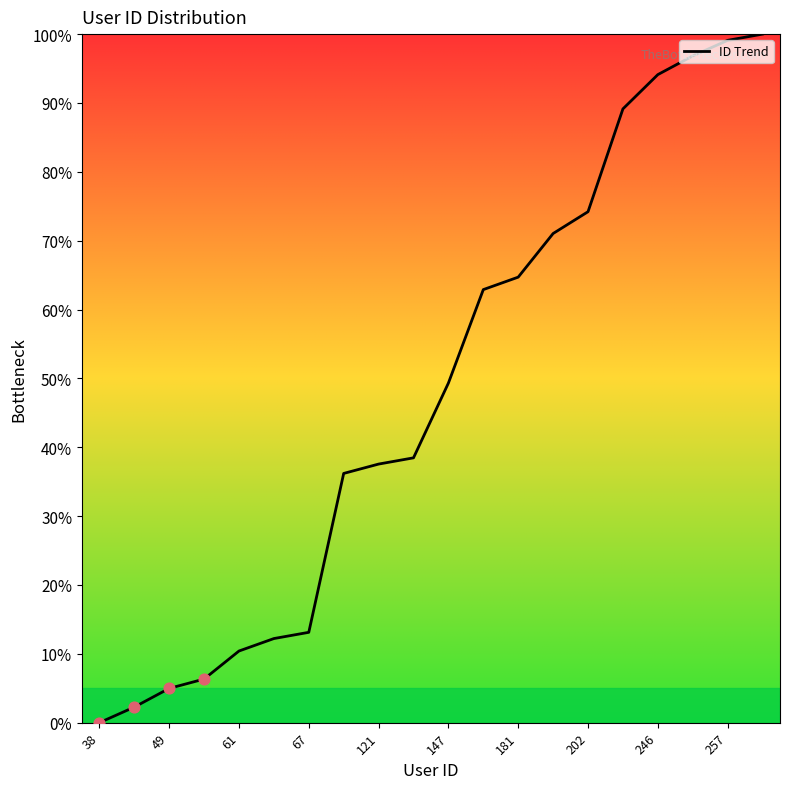

What is the difference between the maximum and minimum values?

100.0